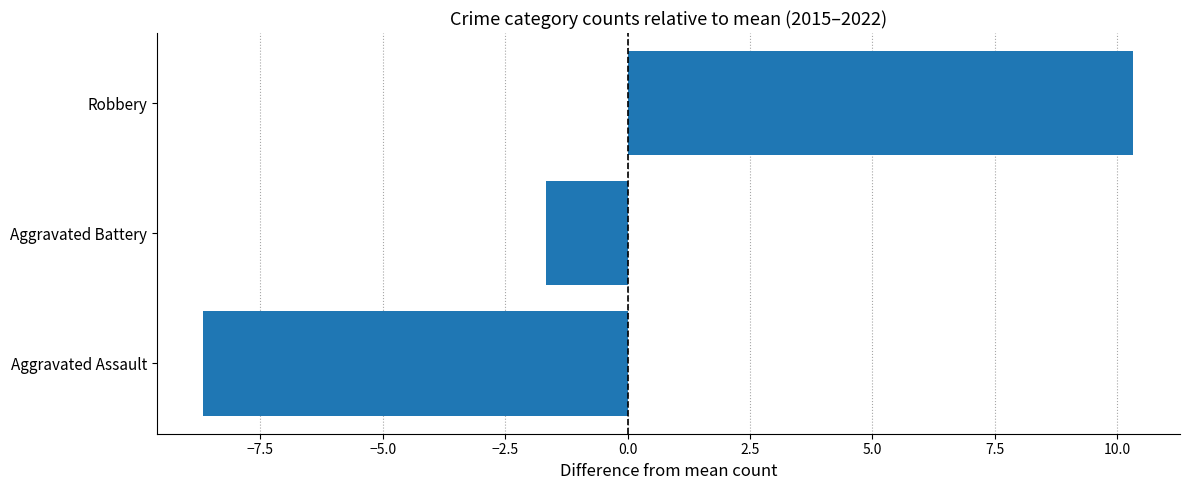

Reading bottom to top, extract all data points from this chart.

-8.7	-1.7	10.3